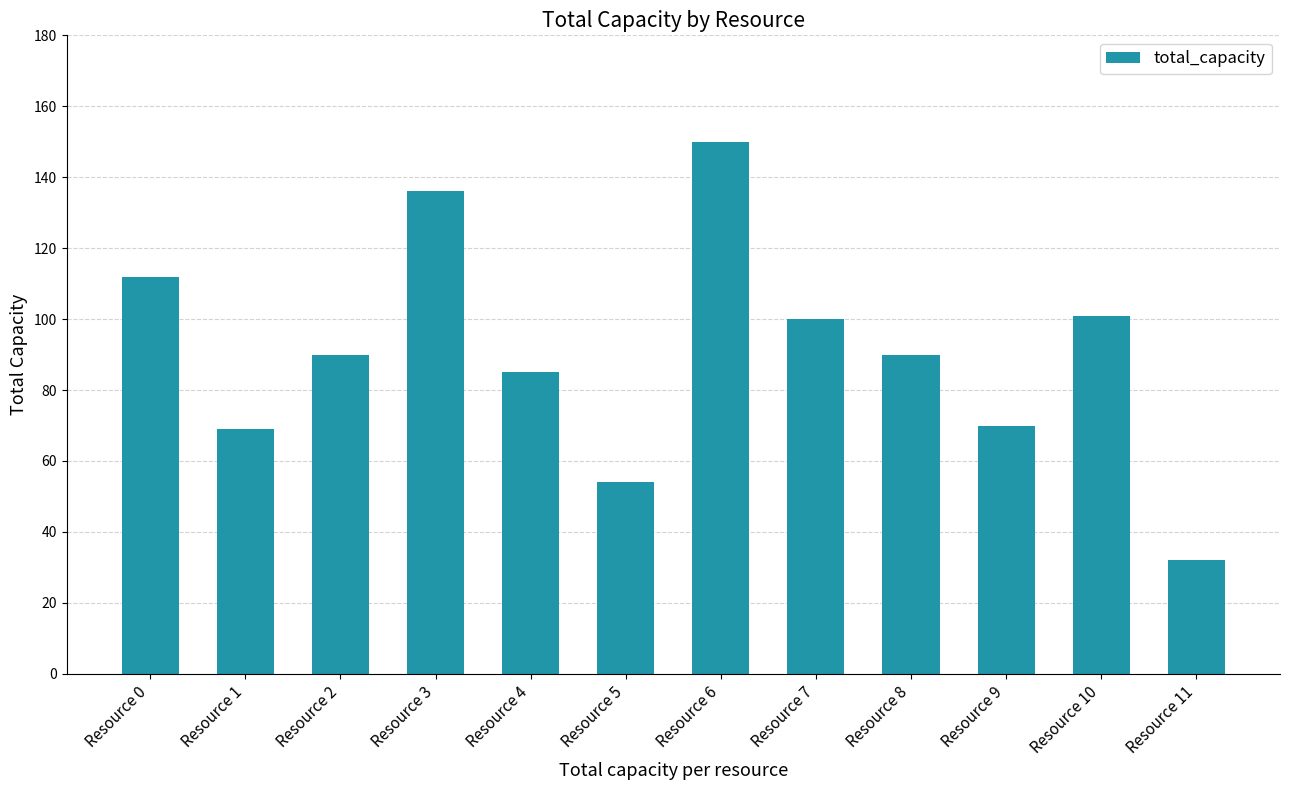

What is the sum of all values?

1089